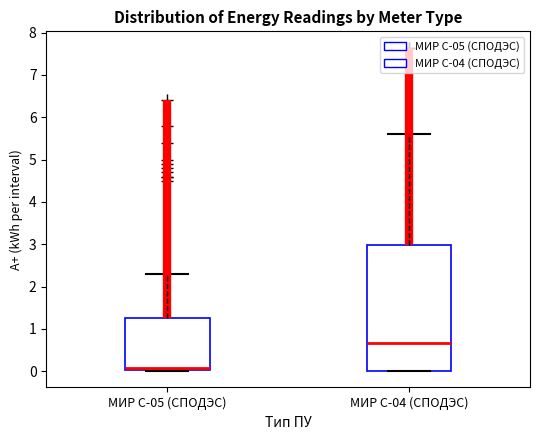

Where does the median line of the box for МИР С-05 (СПОДЭС) sit on the y-axis? The values are not printed on the chart, so give them approximately, as read against the axis.

0.1